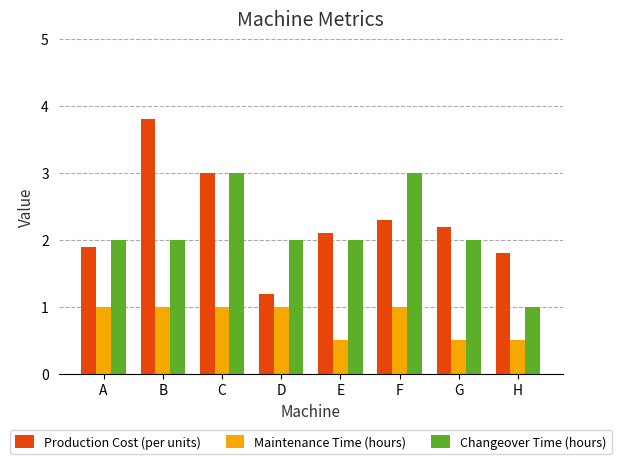

Reading right to left, transcribe all the data shown in this chart.

Production Cost (per units): H=1.8	G=2.2	F=2.3	E=2.1	D=1.2	C=3.0	B=3.8	A=1.9
Maintenance Time (hours): H=0.5	G=0.5	F=1.0	E=0.5	D=1.0	C=1.0	B=1.0	A=1.0
Changeover Time (hours): H=1.0	G=2.0	F=3.0	E=2.0	D=2.0	C=3.0	B=2.0	A=2.0